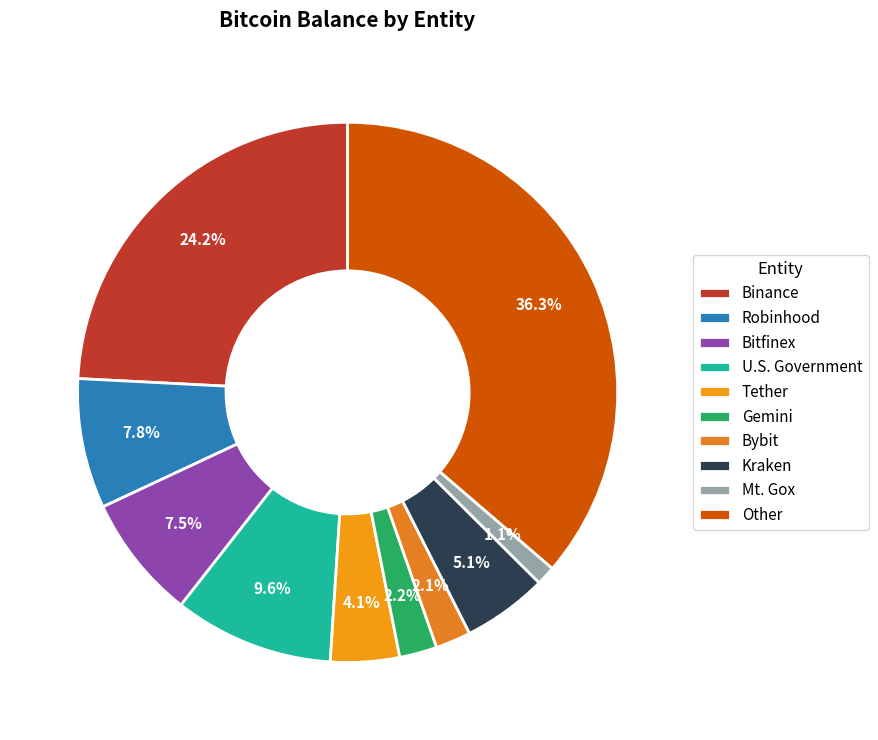

To the nearest percent, what portion does Bybit represent?

2%